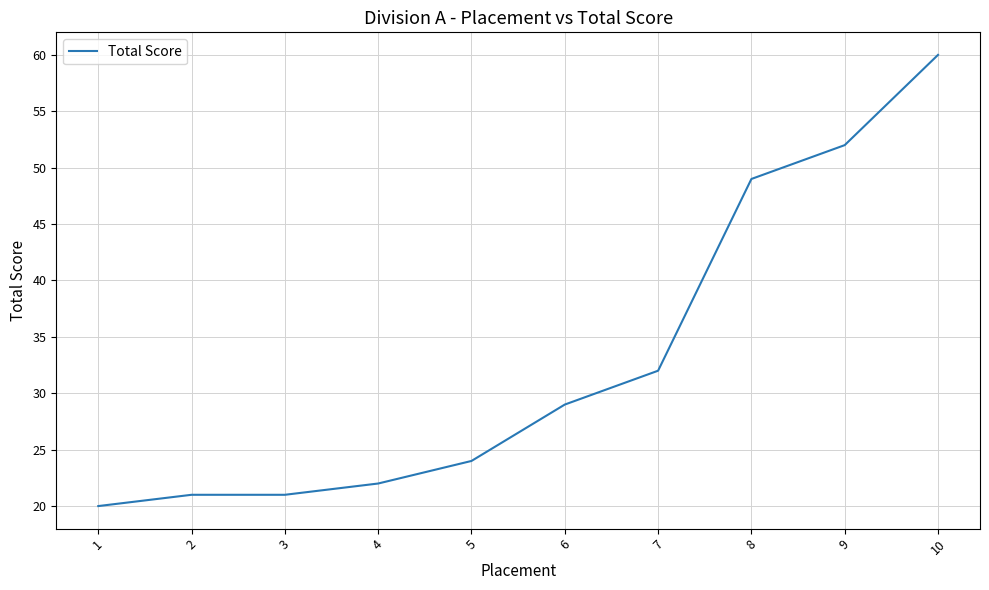

Which has a higher value, 5 or 1?

5